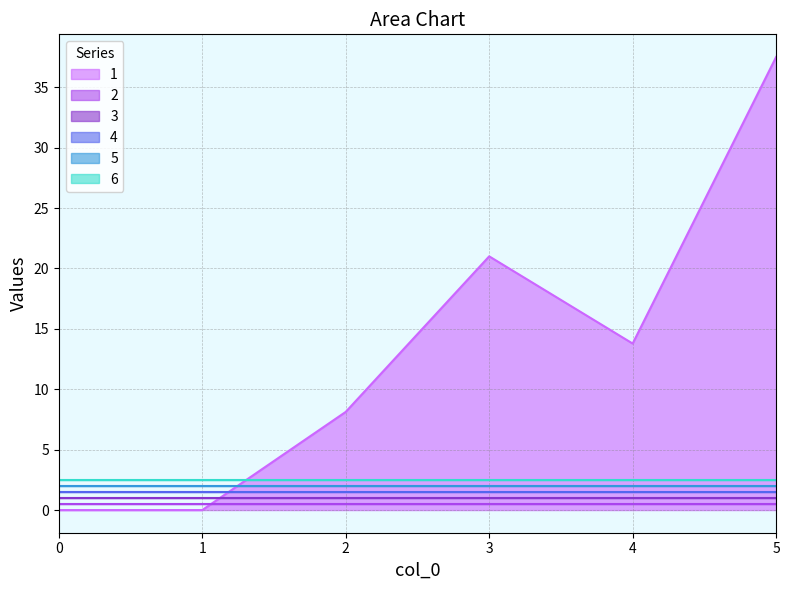

Is the value of 3 at 4 greater than the value of 2 at 1?

No